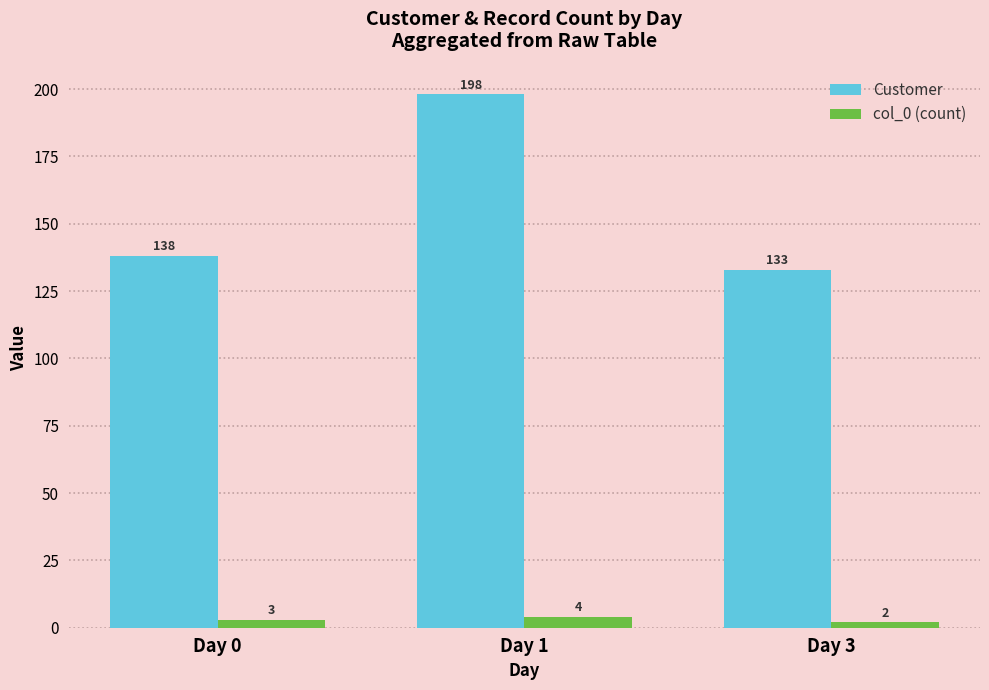

How many bars are there in total?

6